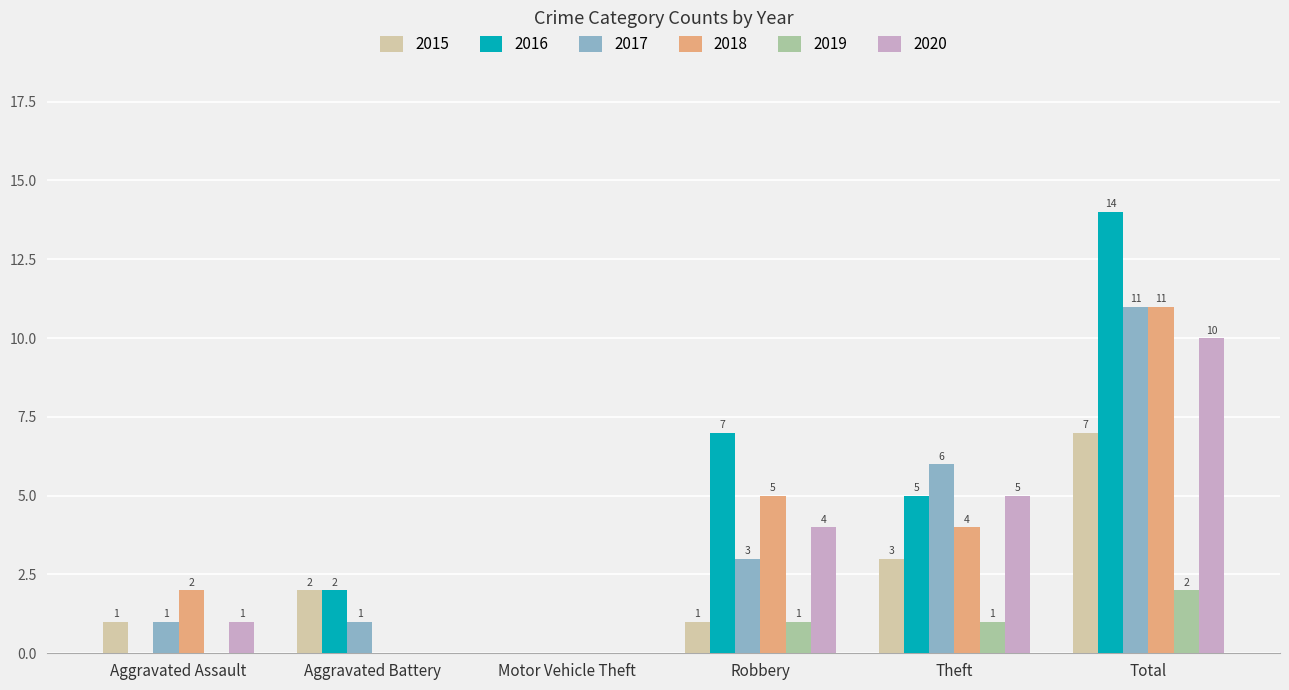

Is the value of 2017 at Robbery greater than the value of 2020 at Robbery?

No